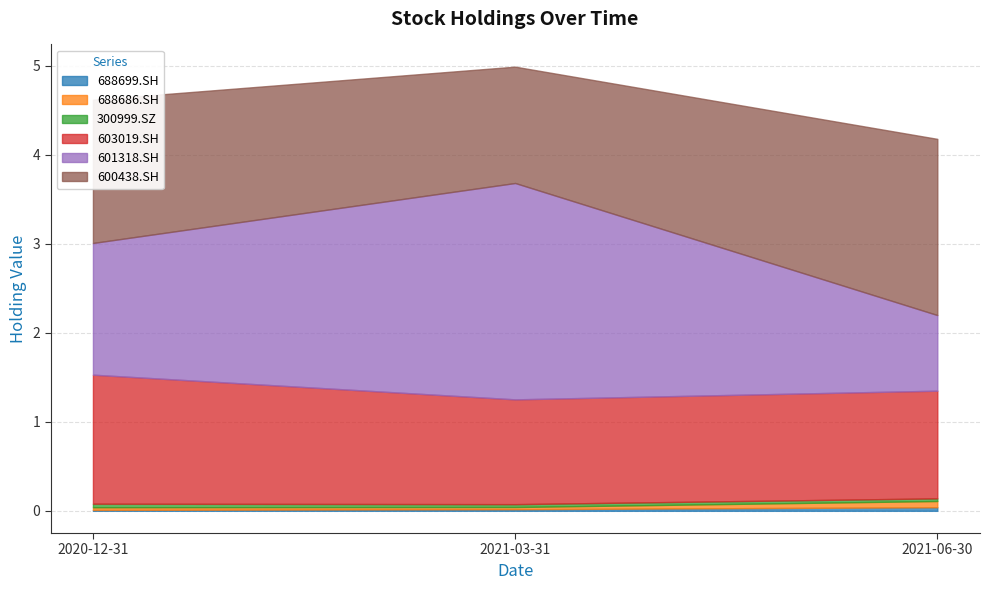

Which category has the highest value across all series?

2021-03-31